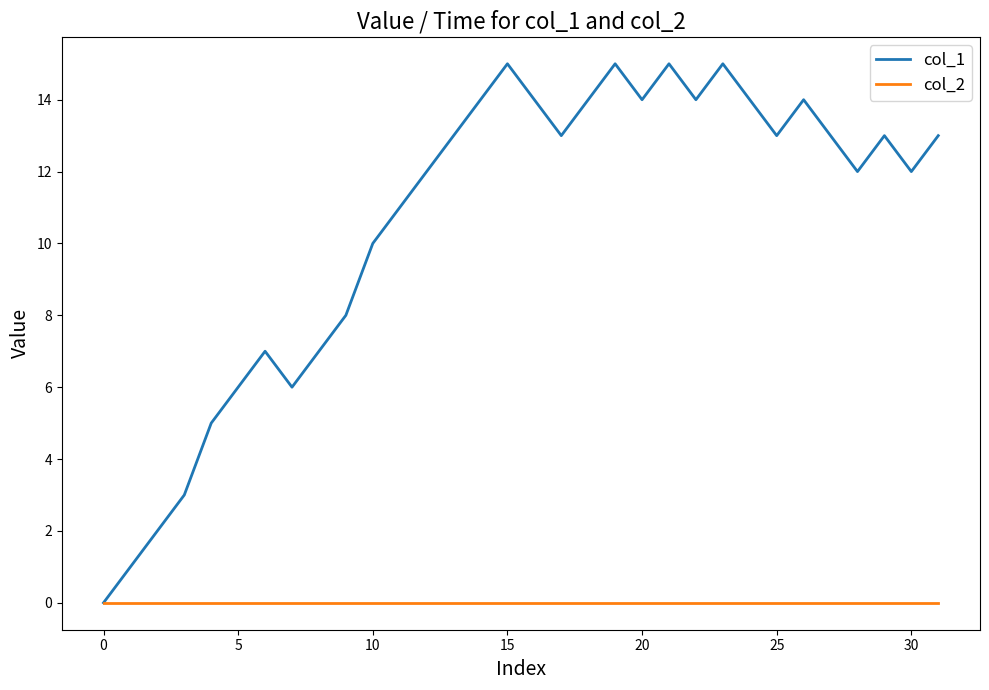

Reading left to right, list all the values displayed in this chart.

col_1: 0	1	2	3	5	6	7	6	7	8	10	11	12	13	14	15	14	13	14	15	14	15	14	15	14	13	14	13	12	13	12	13
col_2: 0	0	0	0	0	0	0	0	0	0	0	0	0	0	0	0	0	0	0	0	0	0	0	0	0	0	0	0	0	0	0	0